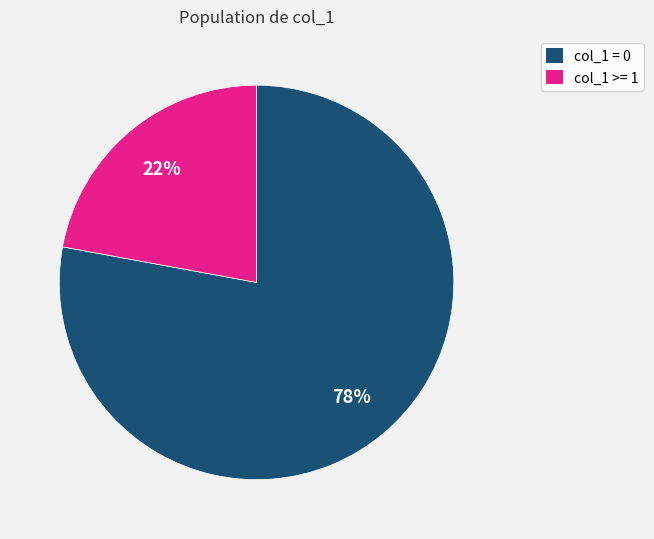

To the nearest percent, what is the average slice percentage?

50%